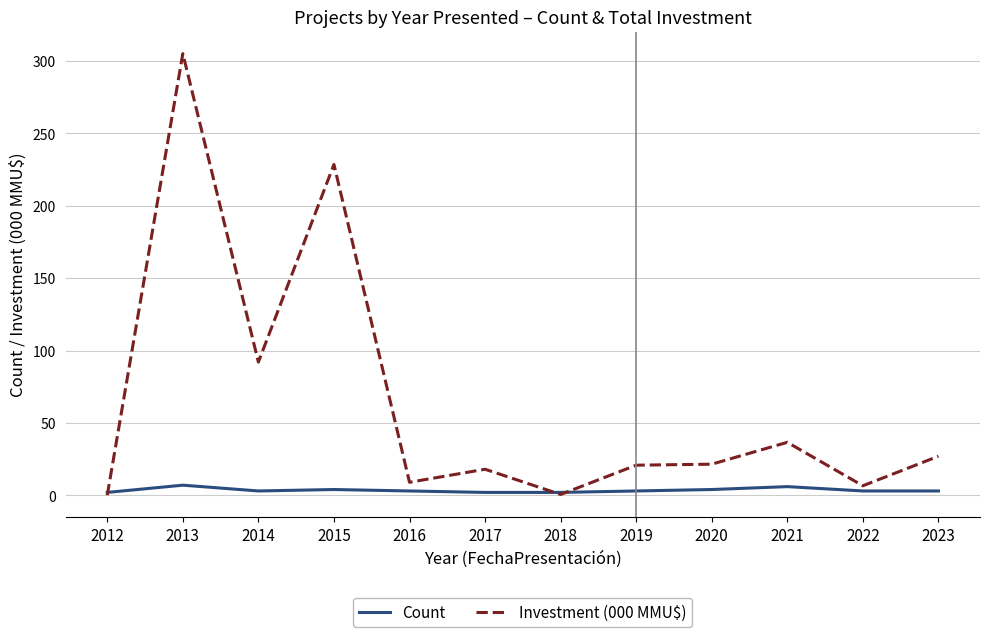

What is the sum of all Investment (000 MMU$) values?

765.7